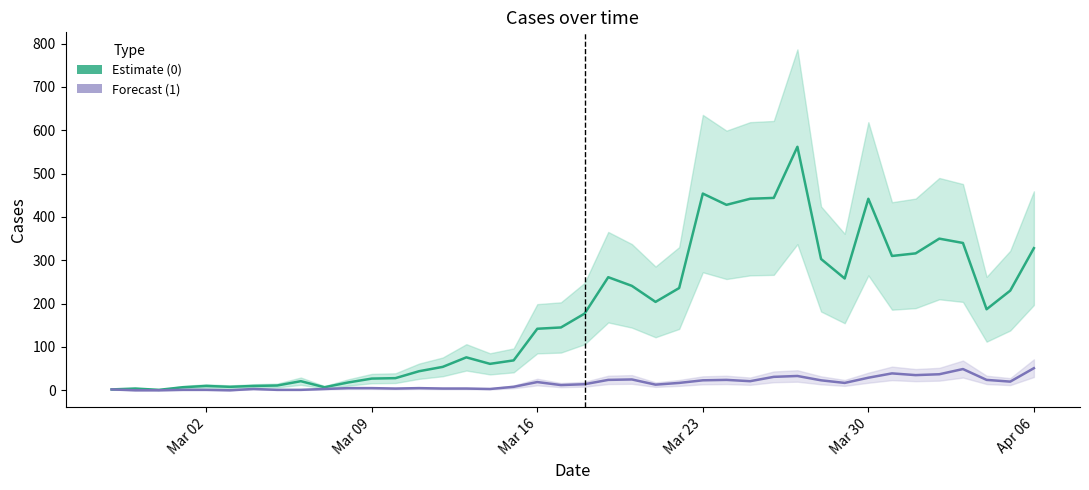

Is this an area chart (filled region under the line)?

No